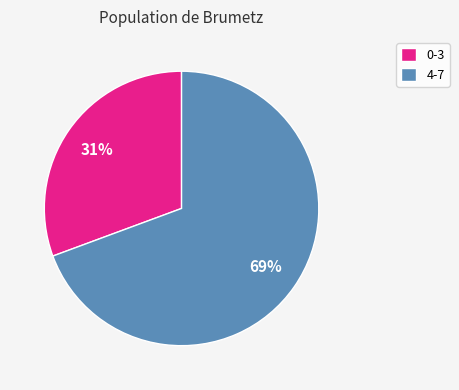

The 4-7 slice represents 84% of the pie. True or false?

False